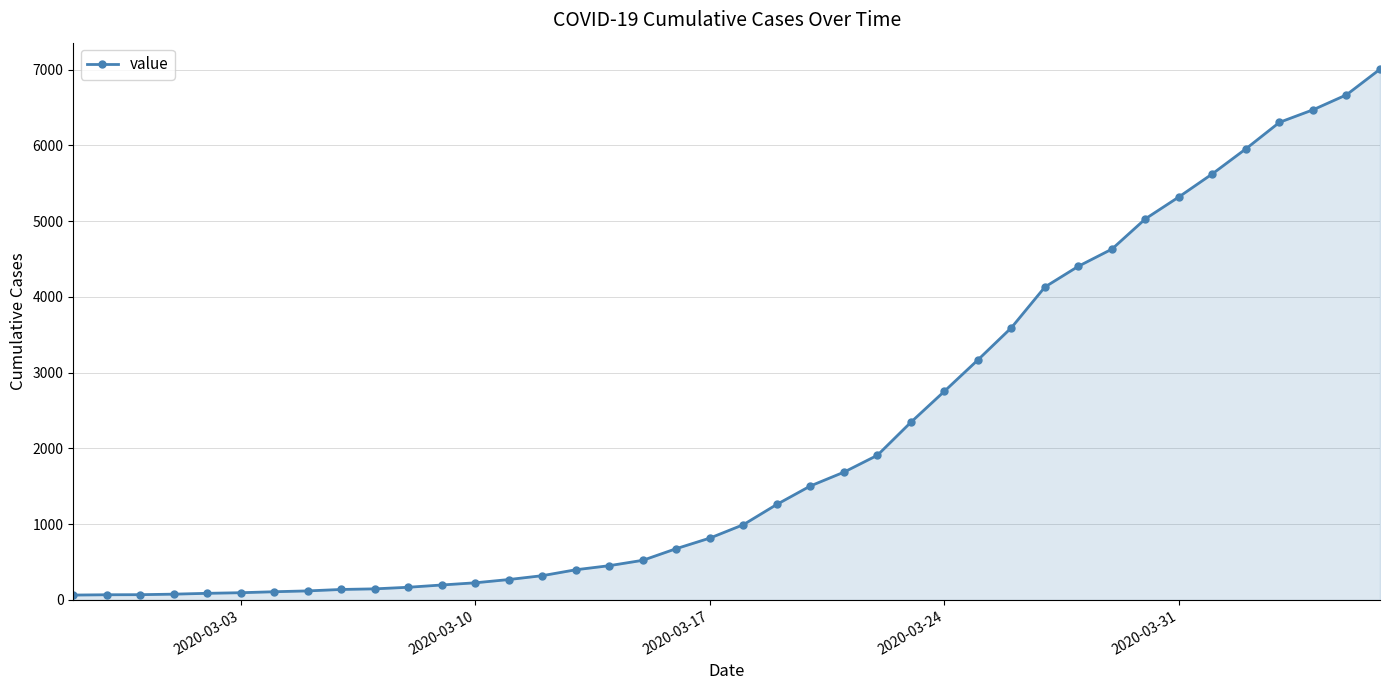

Does the chart have visible grid lines?

Yes